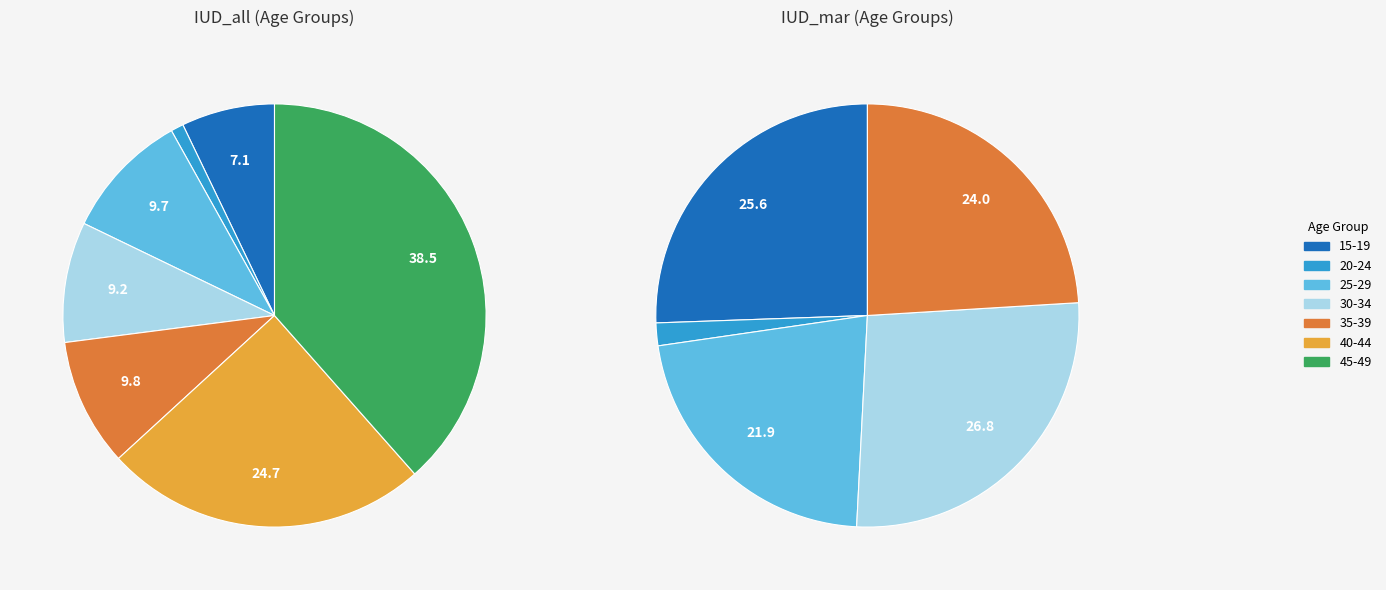

Which series has the widest spread of values?

IUD_all